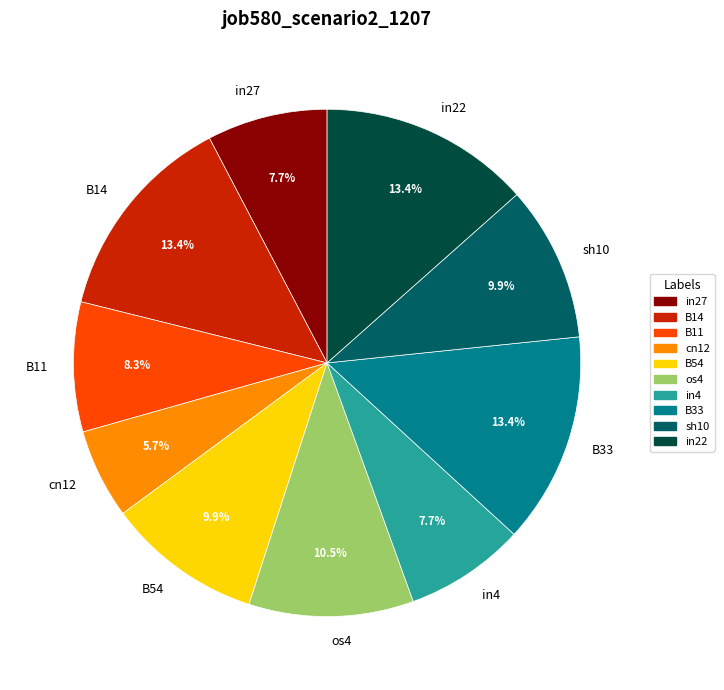

Between sh10 and B14, which is larger?

B14